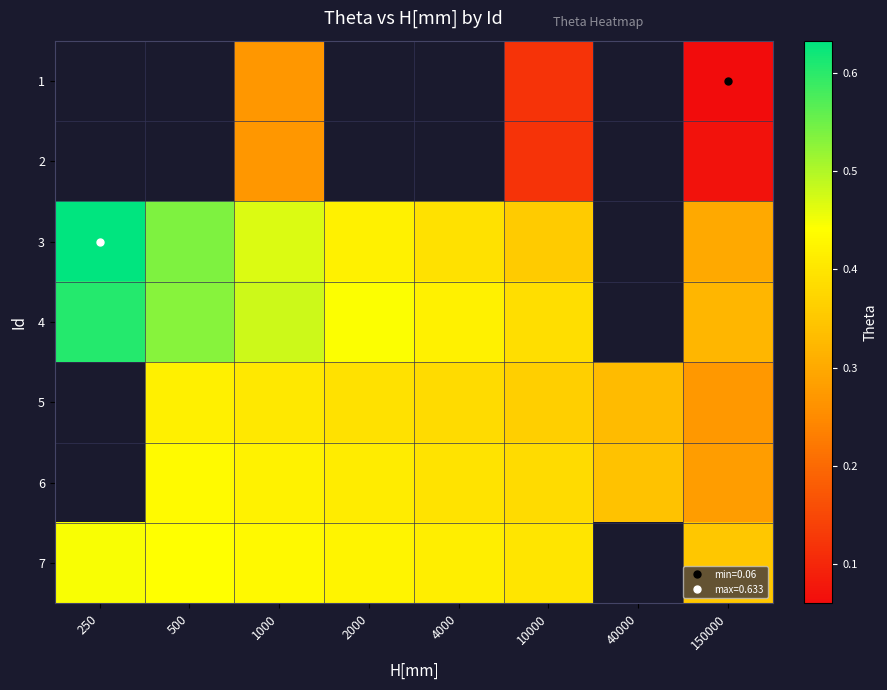

Which has a higher value, 10000 or 40000?

40000